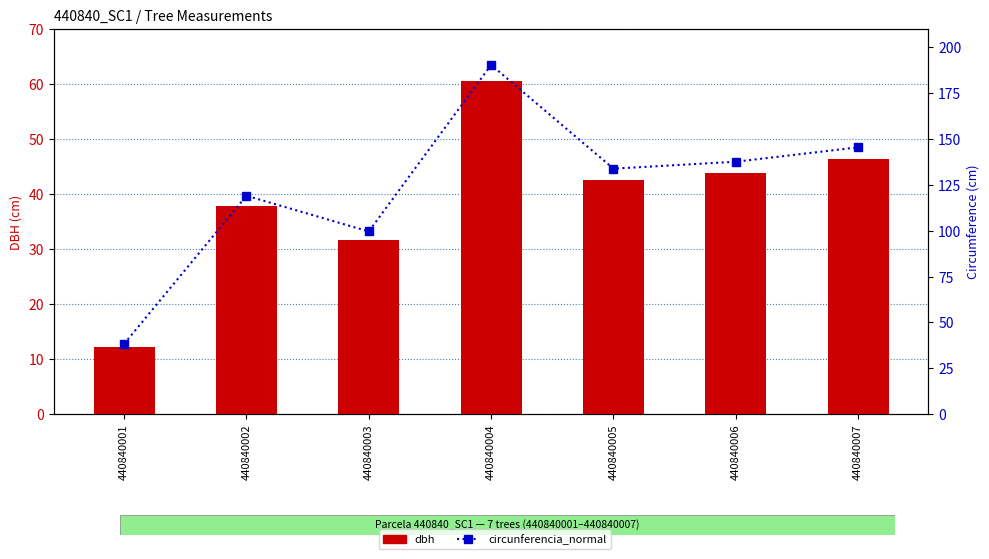

At which label does circunferencia_normal reach its minimum?

440840001